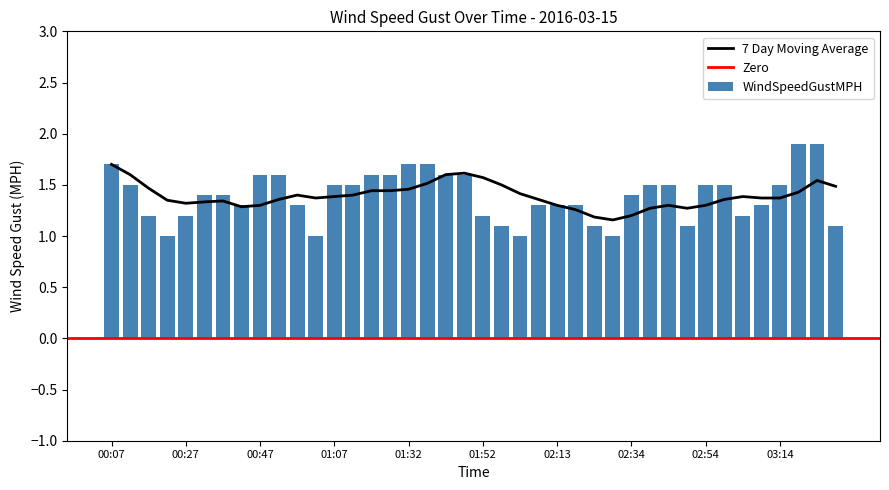

Read the value at 01:07.

1.5